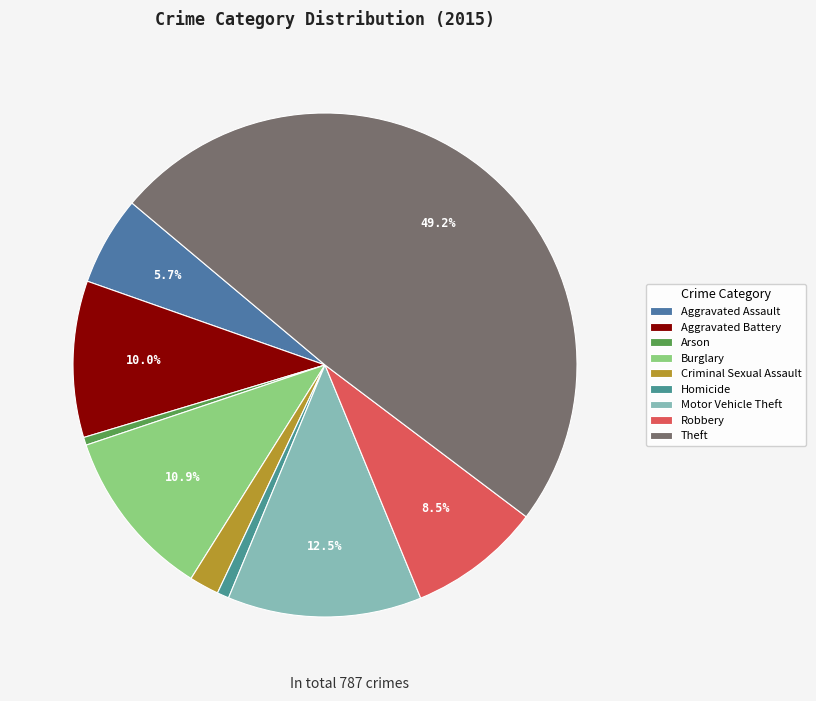

How many segments does this pie chart have?

9